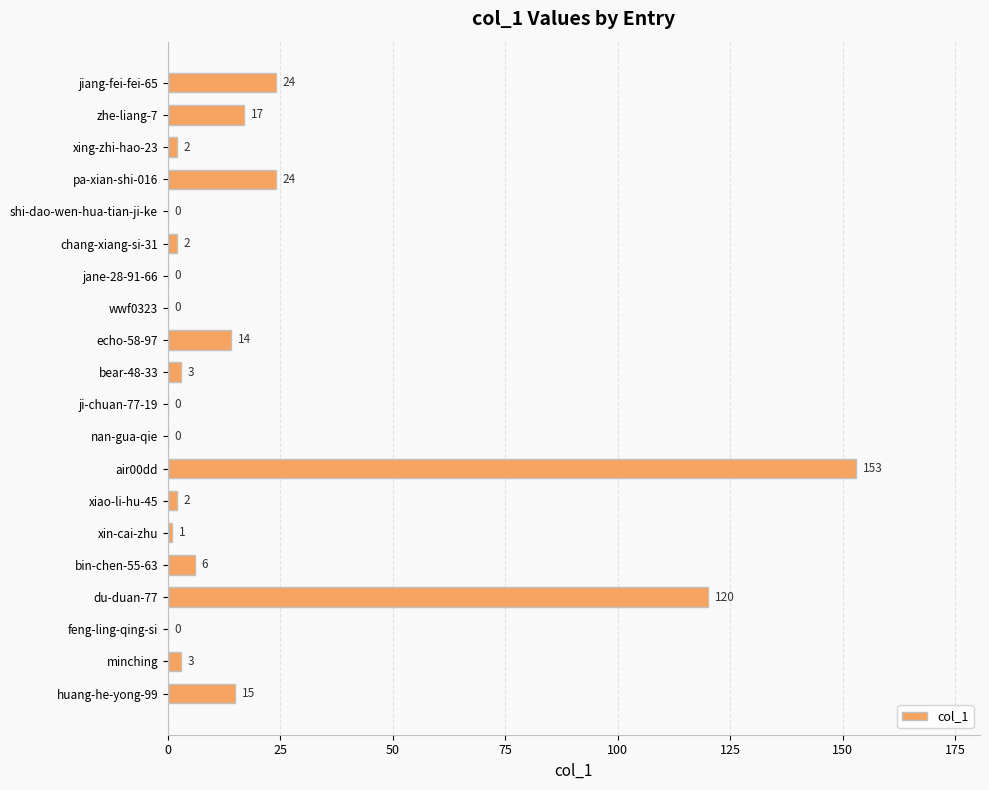

What is the change in value from jane-28-91-66 to chang-xiang-si-31?

+2